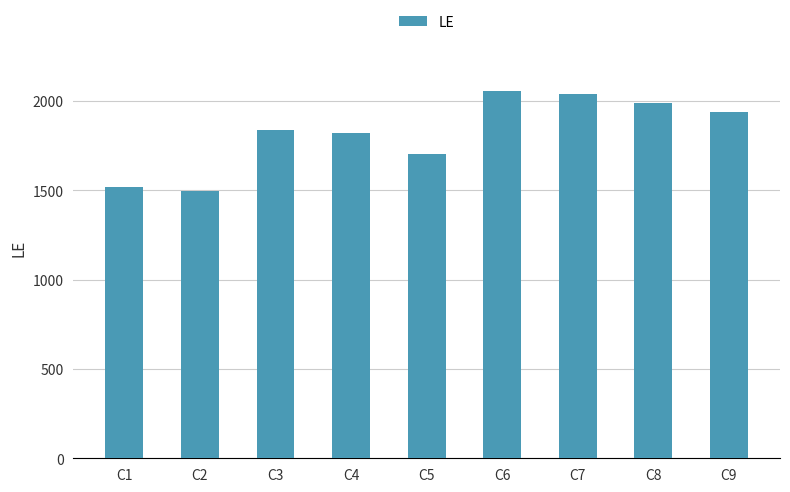

Are the bars grouped side by side (vs. stacked)?

No